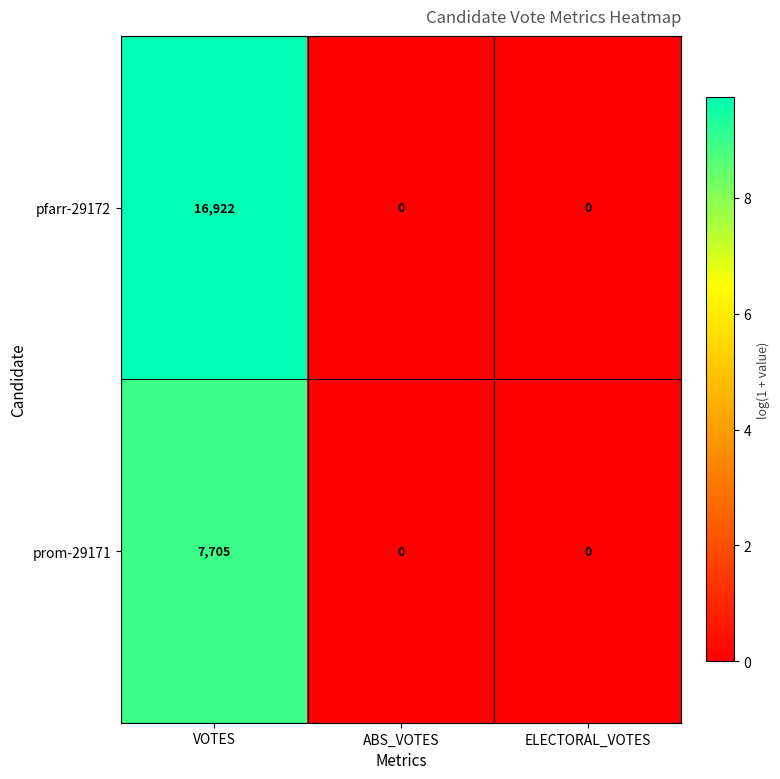

What is the difference between the maximum and second lowest values in the pfarr-29172 series?

16922